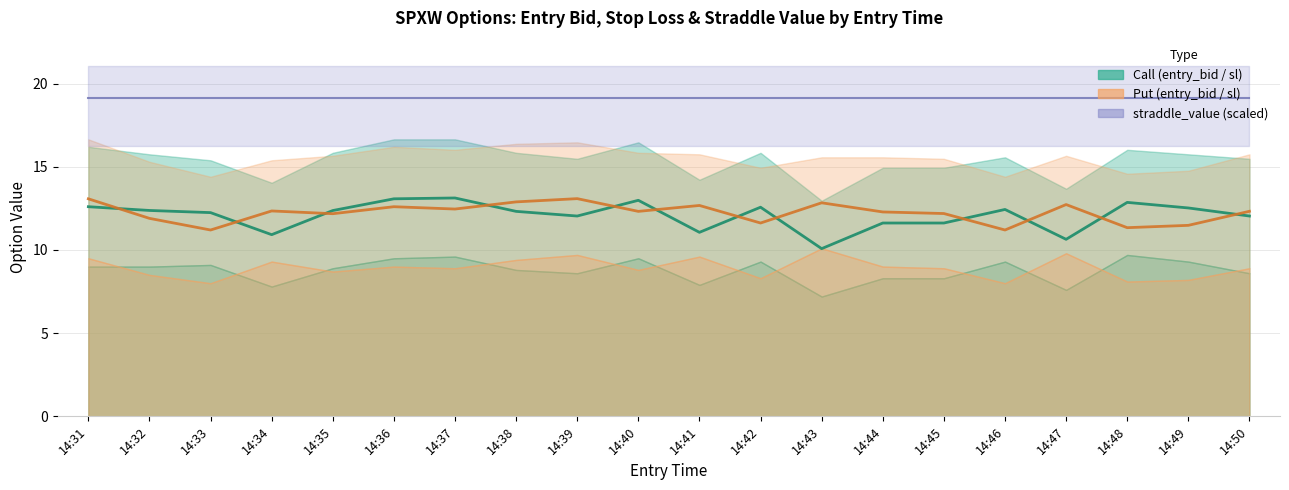

Where is the first local maximum for sl (center)?

14:37